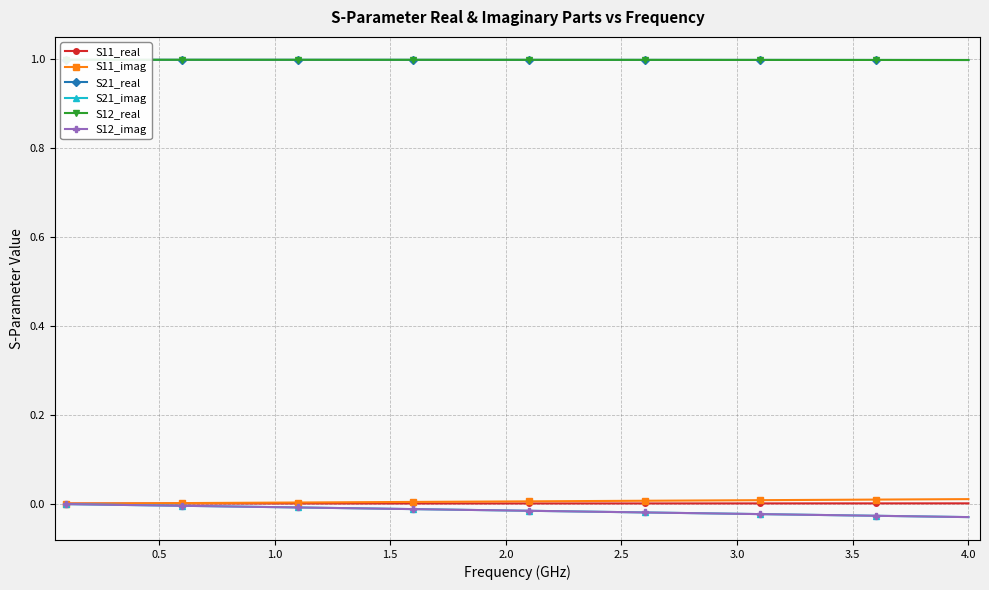

What is the sum of all S12_real values?

40.0